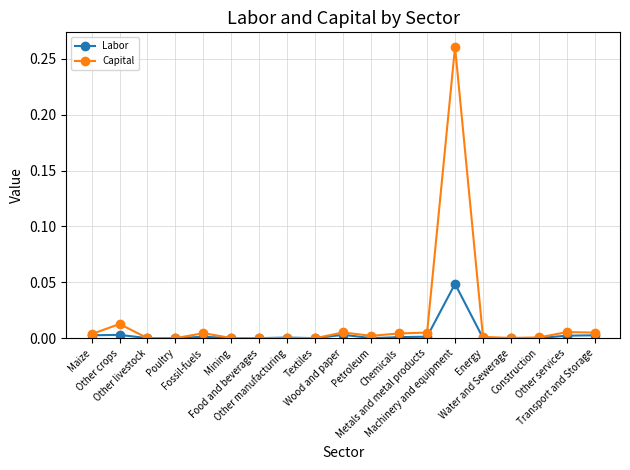

Which series has the largest range (max minus min)?

Capital